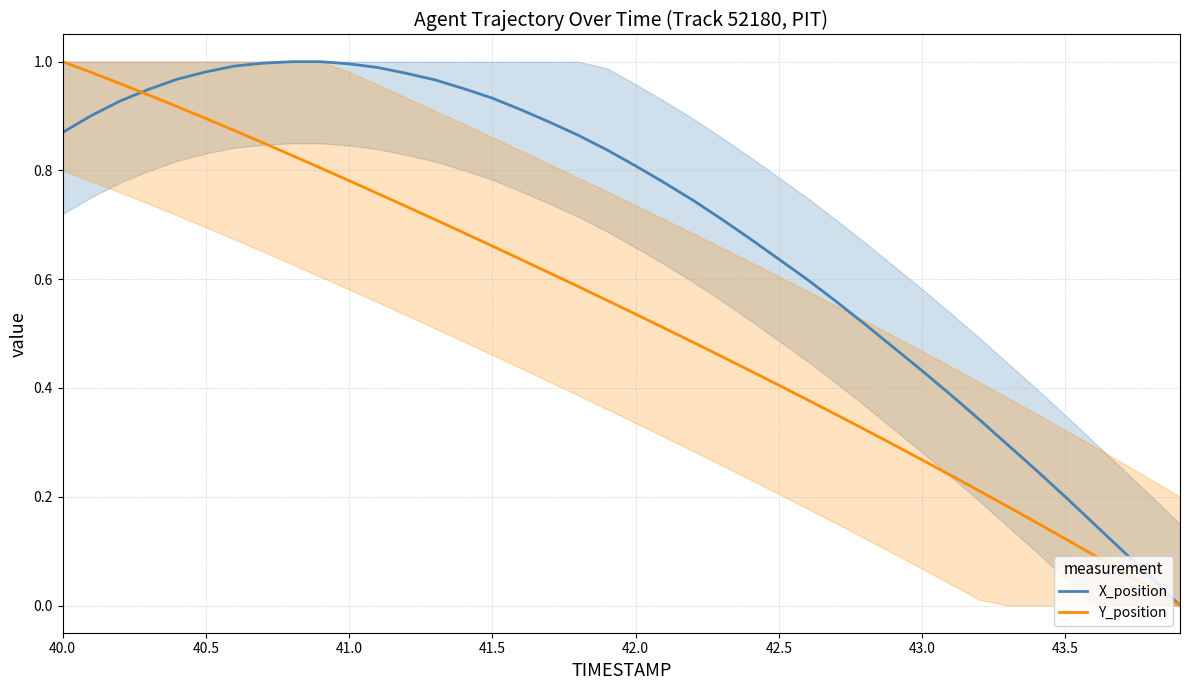

At how many categories does at least one series exceed 0?

39